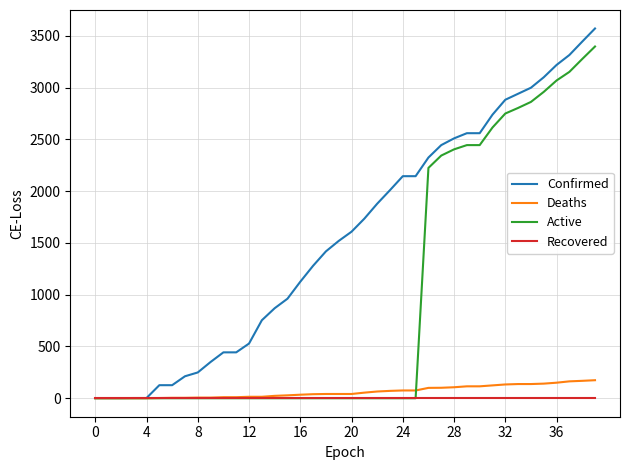

Which series has the largest range (max minus min)?

Confirmed